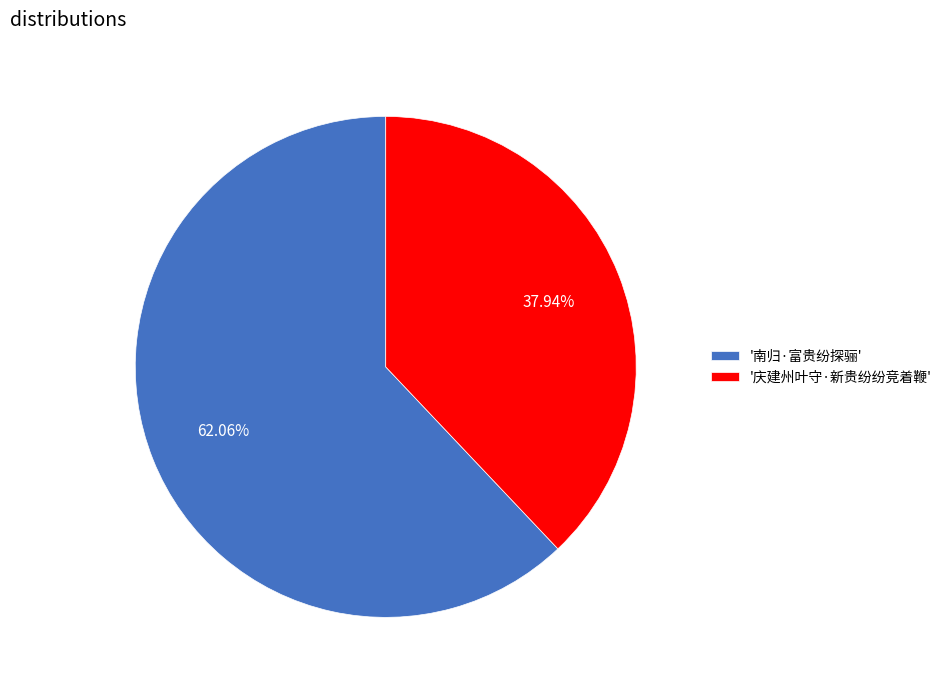

To the nearest percent, what is the average slice percentage?

50%